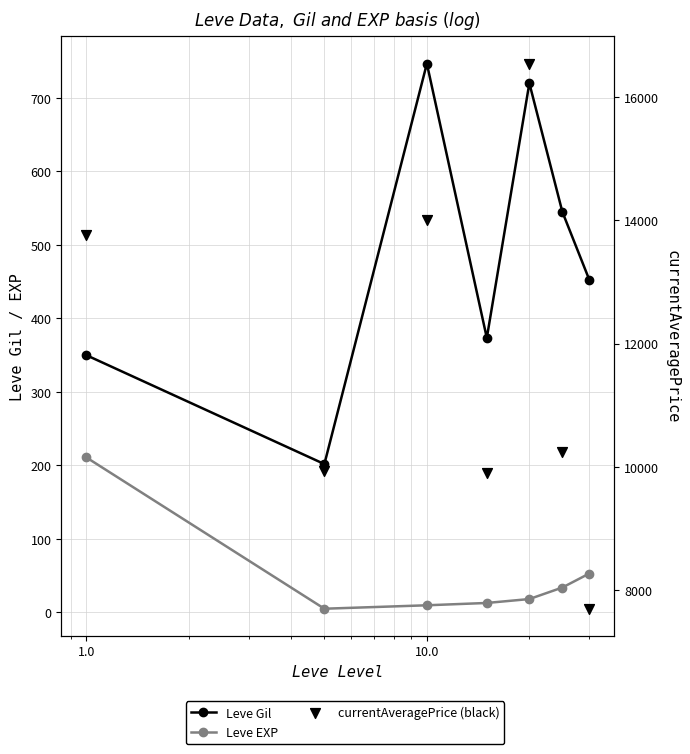

What are all the series names shown in the legend?

Leve Gil, Leve EXP, currentAveragePrice (black)